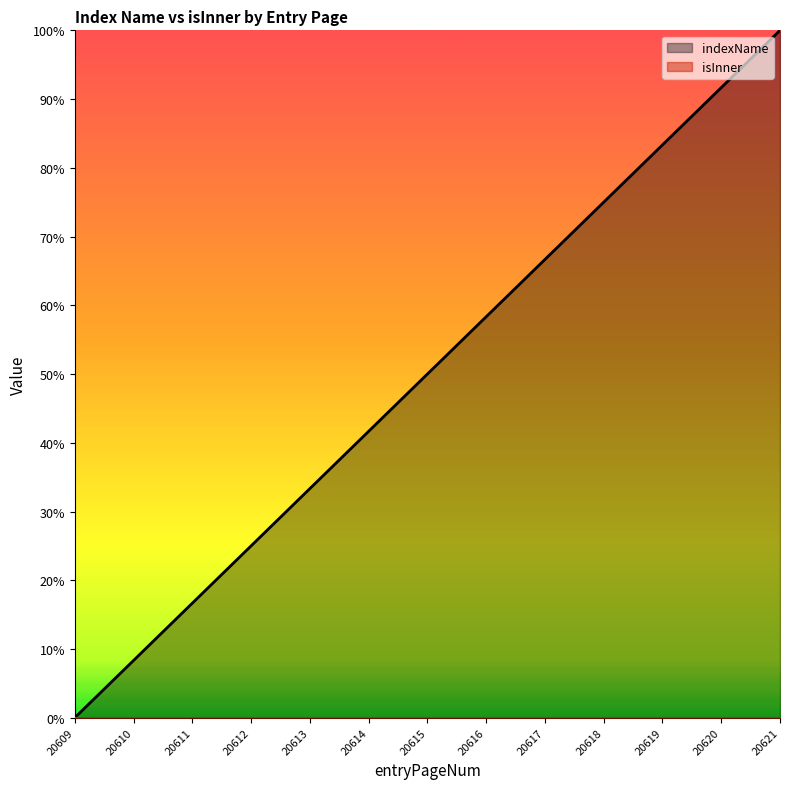

What is the value of the 8th point from the left?

58.3